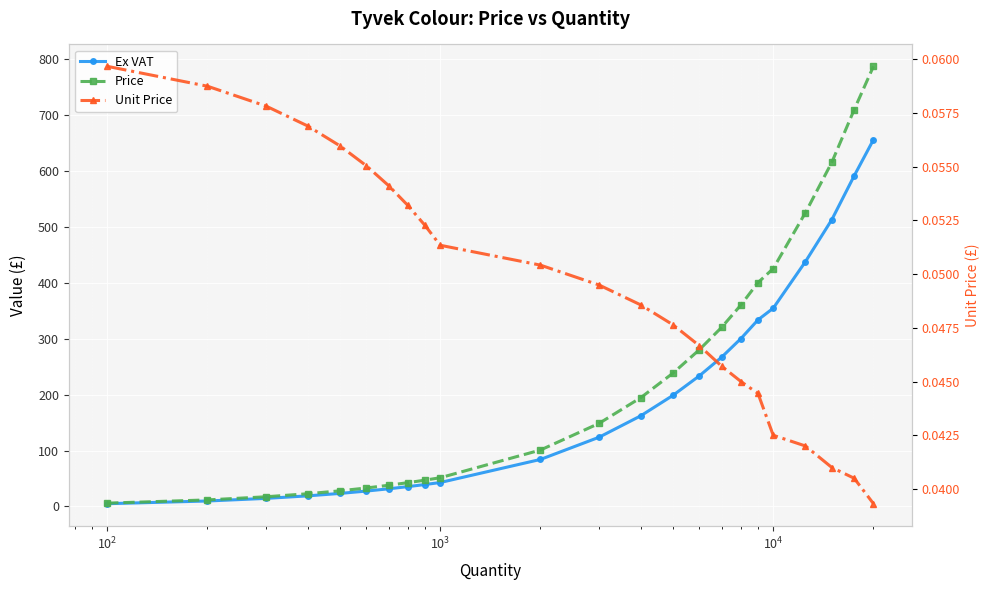

List the series in order of their peak value, highest first.

Price, Ex VAT, Unit Price